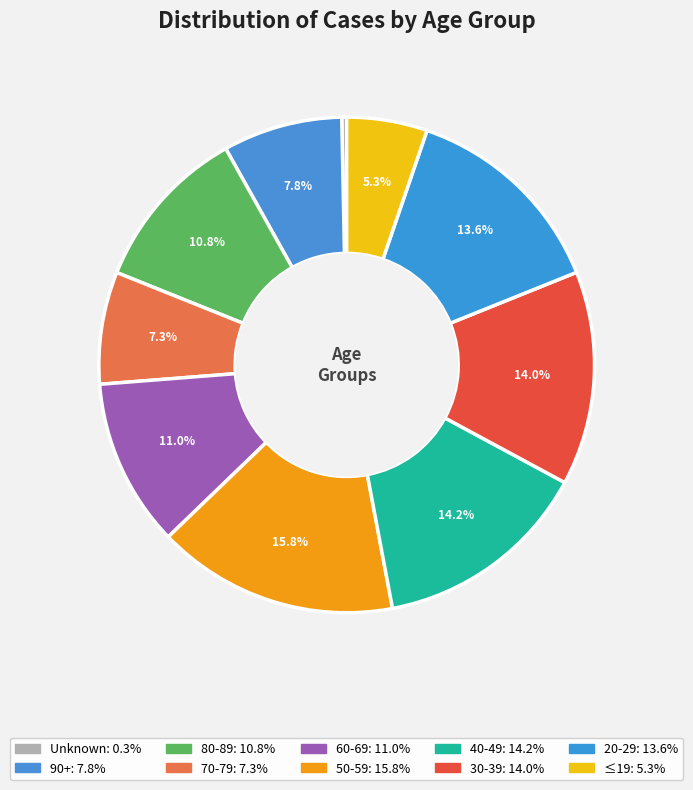

What percentage is the 80-89 slice, to the nearest percent?

11%